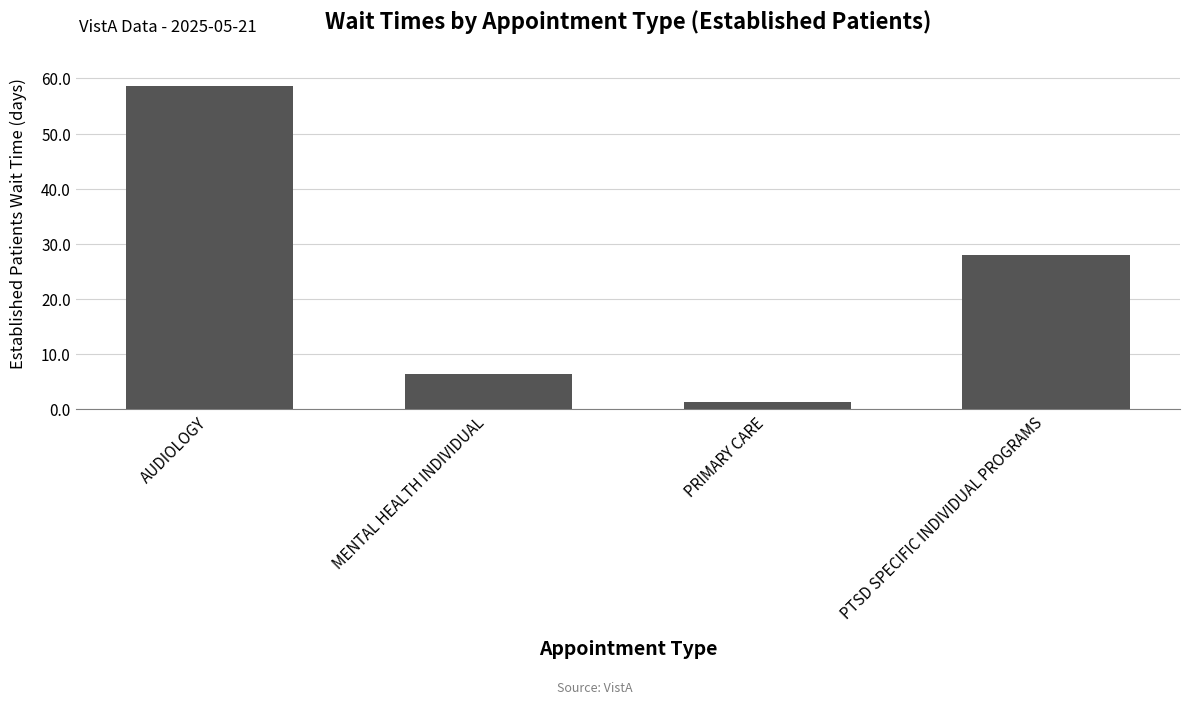

How many series are shown in this chart?

1